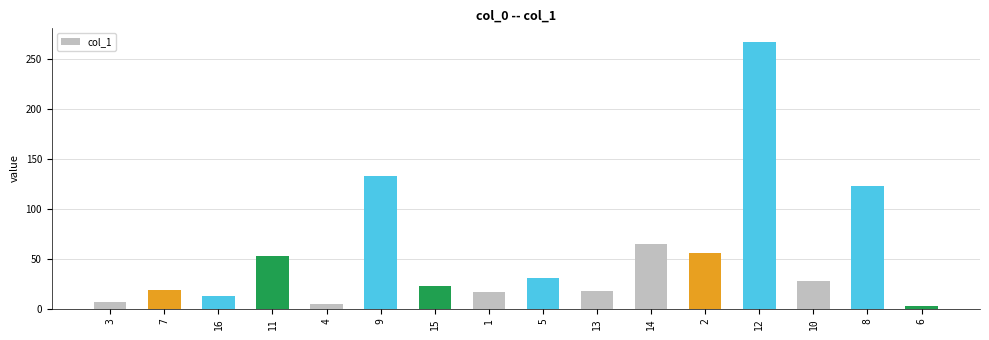

Which label corresponds to the smallest value in the chart?

6